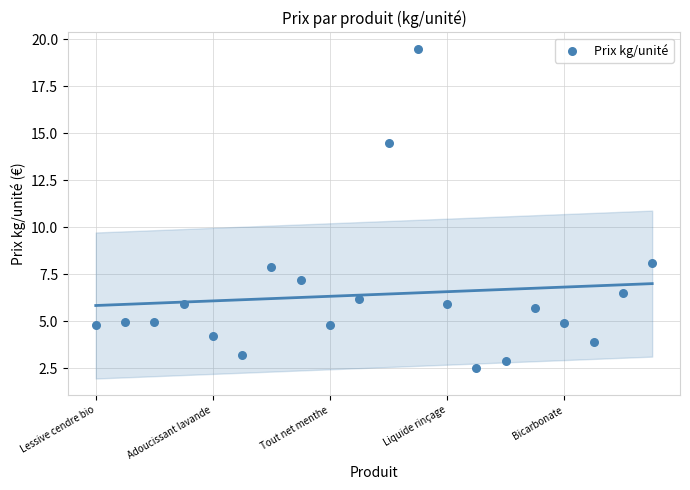

What is the range of Y values (max minus min)?

17.0